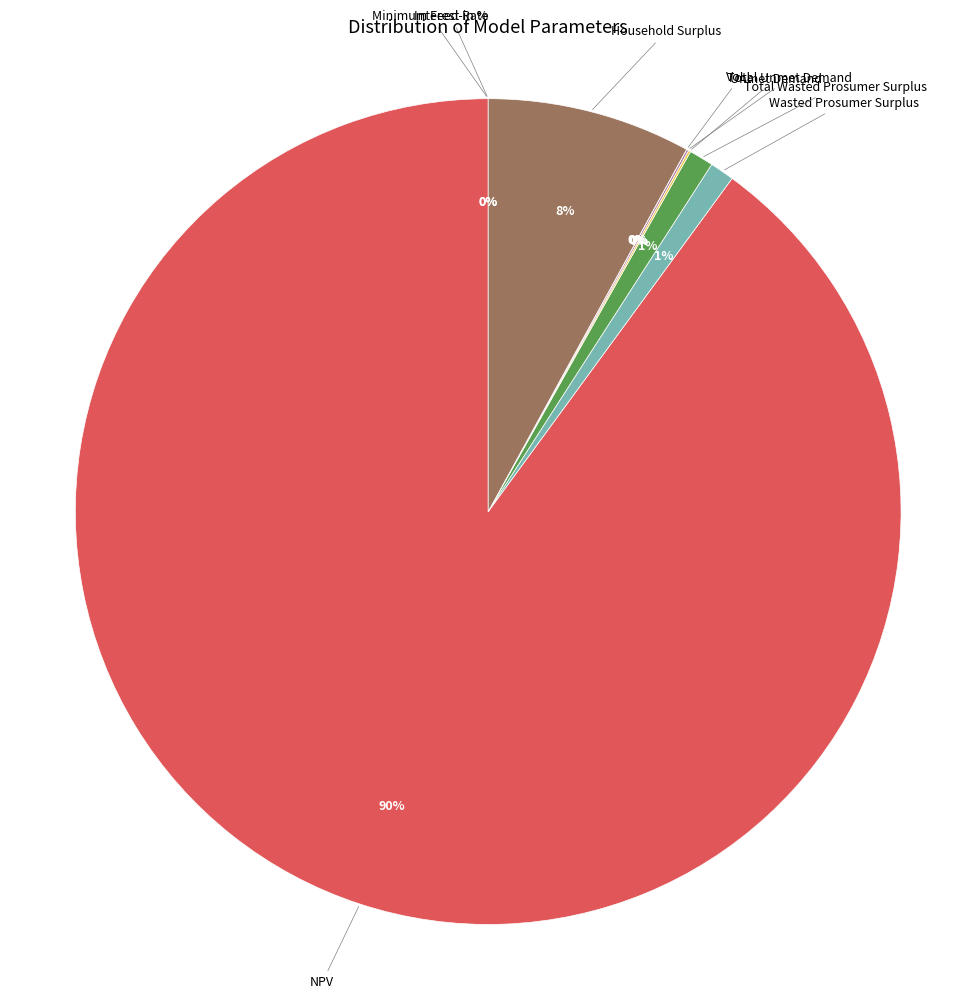

To the nearest percent, what is the difference between the largest and smallest slice percentages?

90%